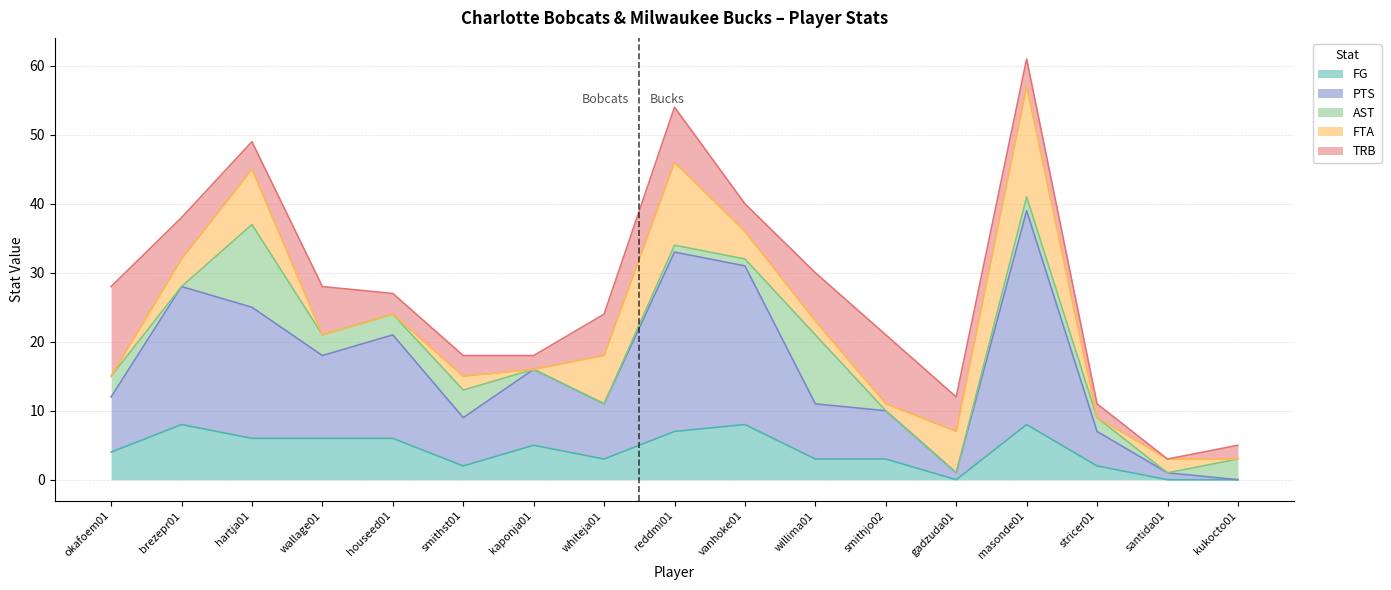

True or false: AST has more than 0 points higher than both neighbors.

True